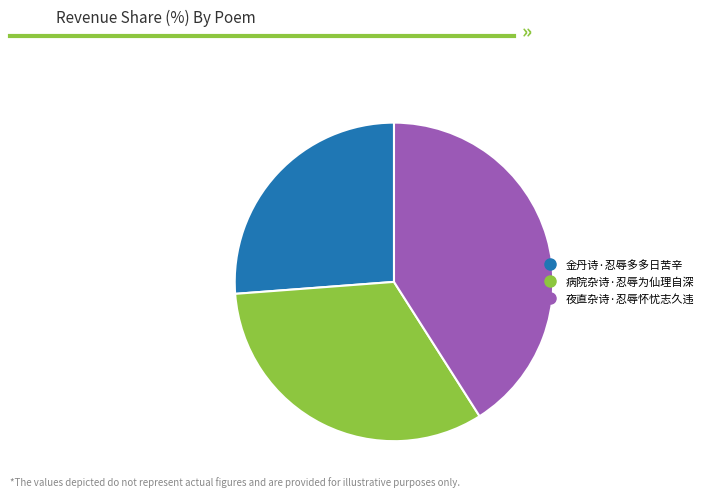

Which has a higher value, 夜直杂诗·忍辱怀忧志久违 or 病院杂诗·忍辱为仙理自深?

夜直杂诗·忍辱怀忧志久违